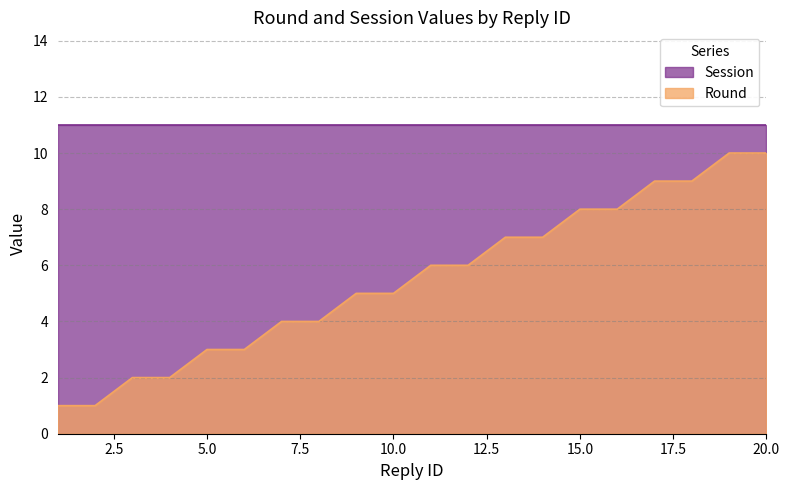

True or false: the data shows 9 at 18.

True